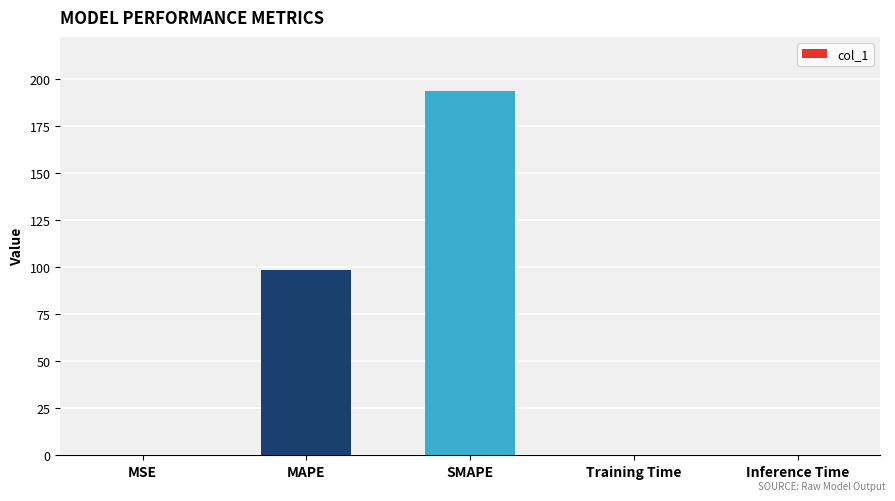

Which has a higher value, MAPE or Training Time?

MAPE